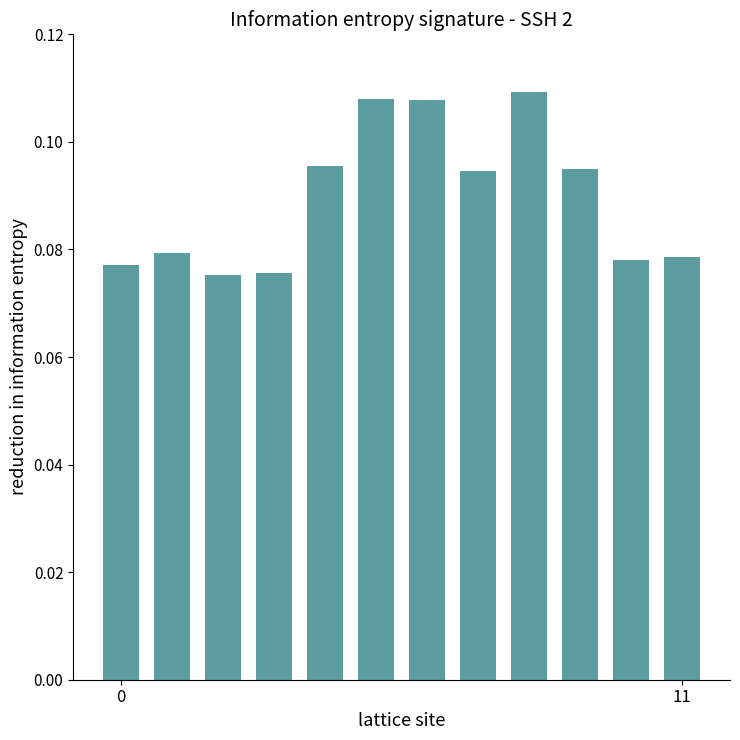

Does the chart contain stacked bars?

No